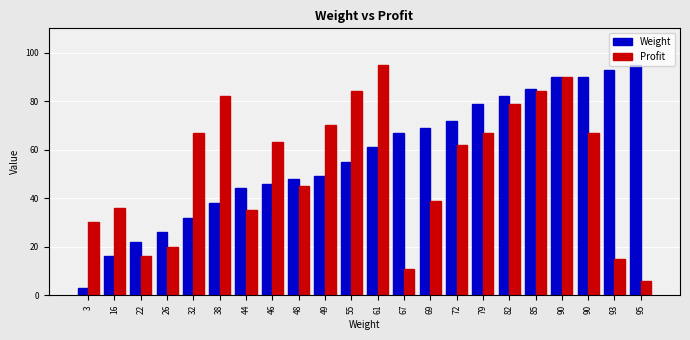

What is the sum of the Profit values at 22 and 72?

78